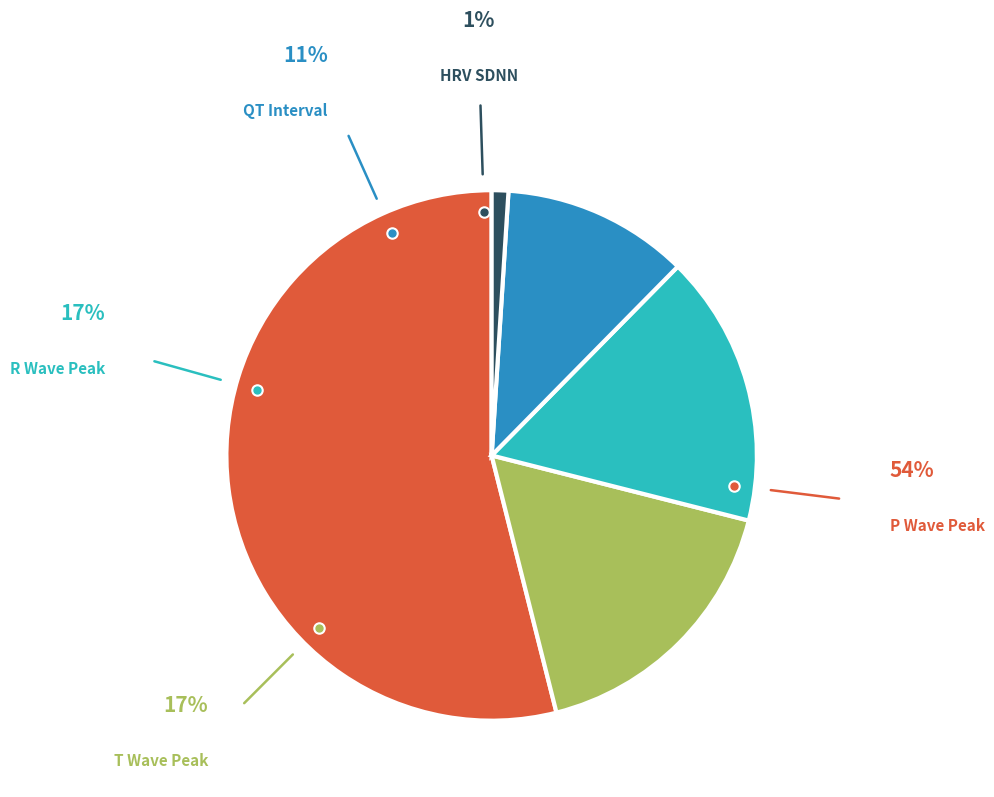

Rank the categories by value from lowest to highest.

HRV_SDNN, QT_Interval, R_Wave_Peak, T_Wave_Peak, P_Wave_Peak